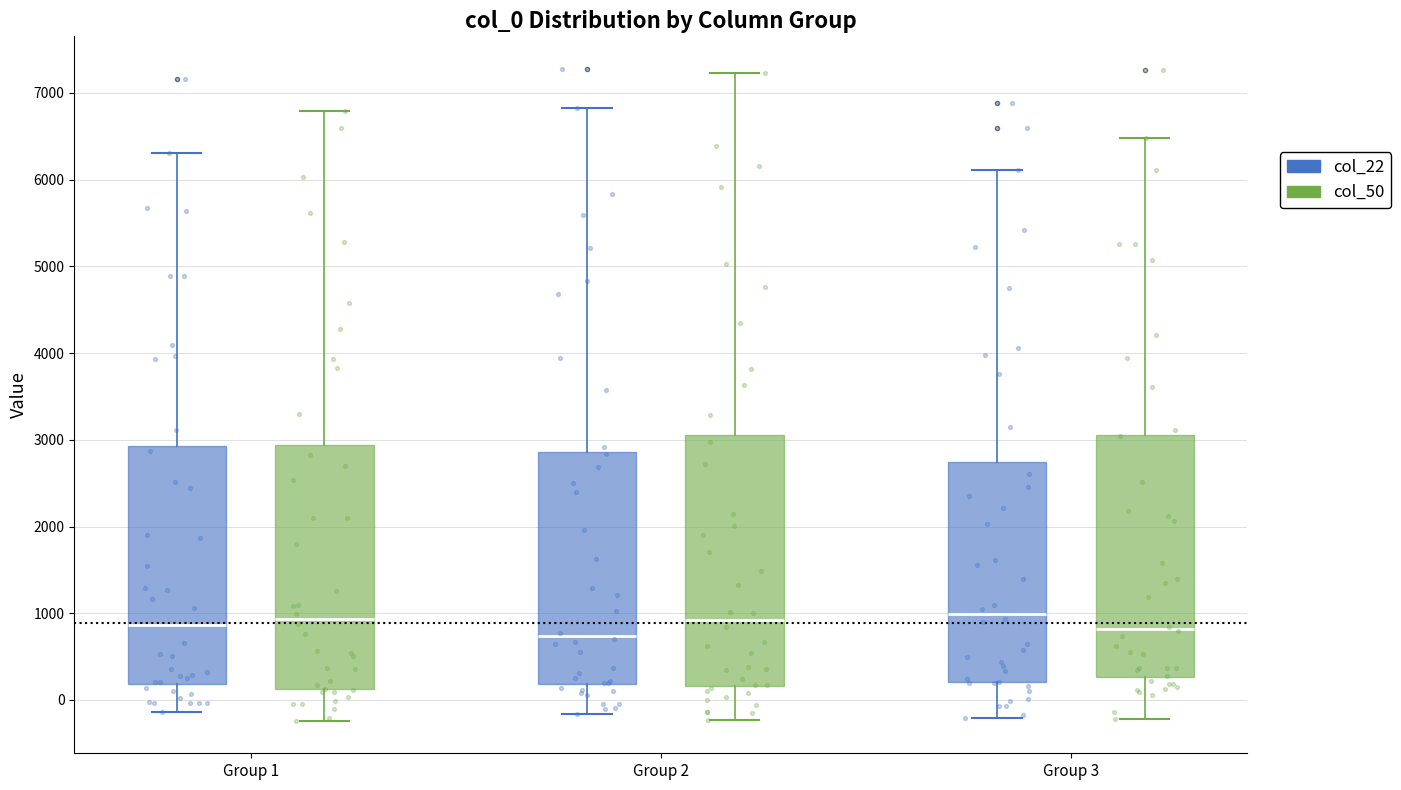

Where does the median line of the box for Group 3 (col_50) sit on the y-axis? The values are not printed on the chart, so give them approximately, as read against the axis.

800